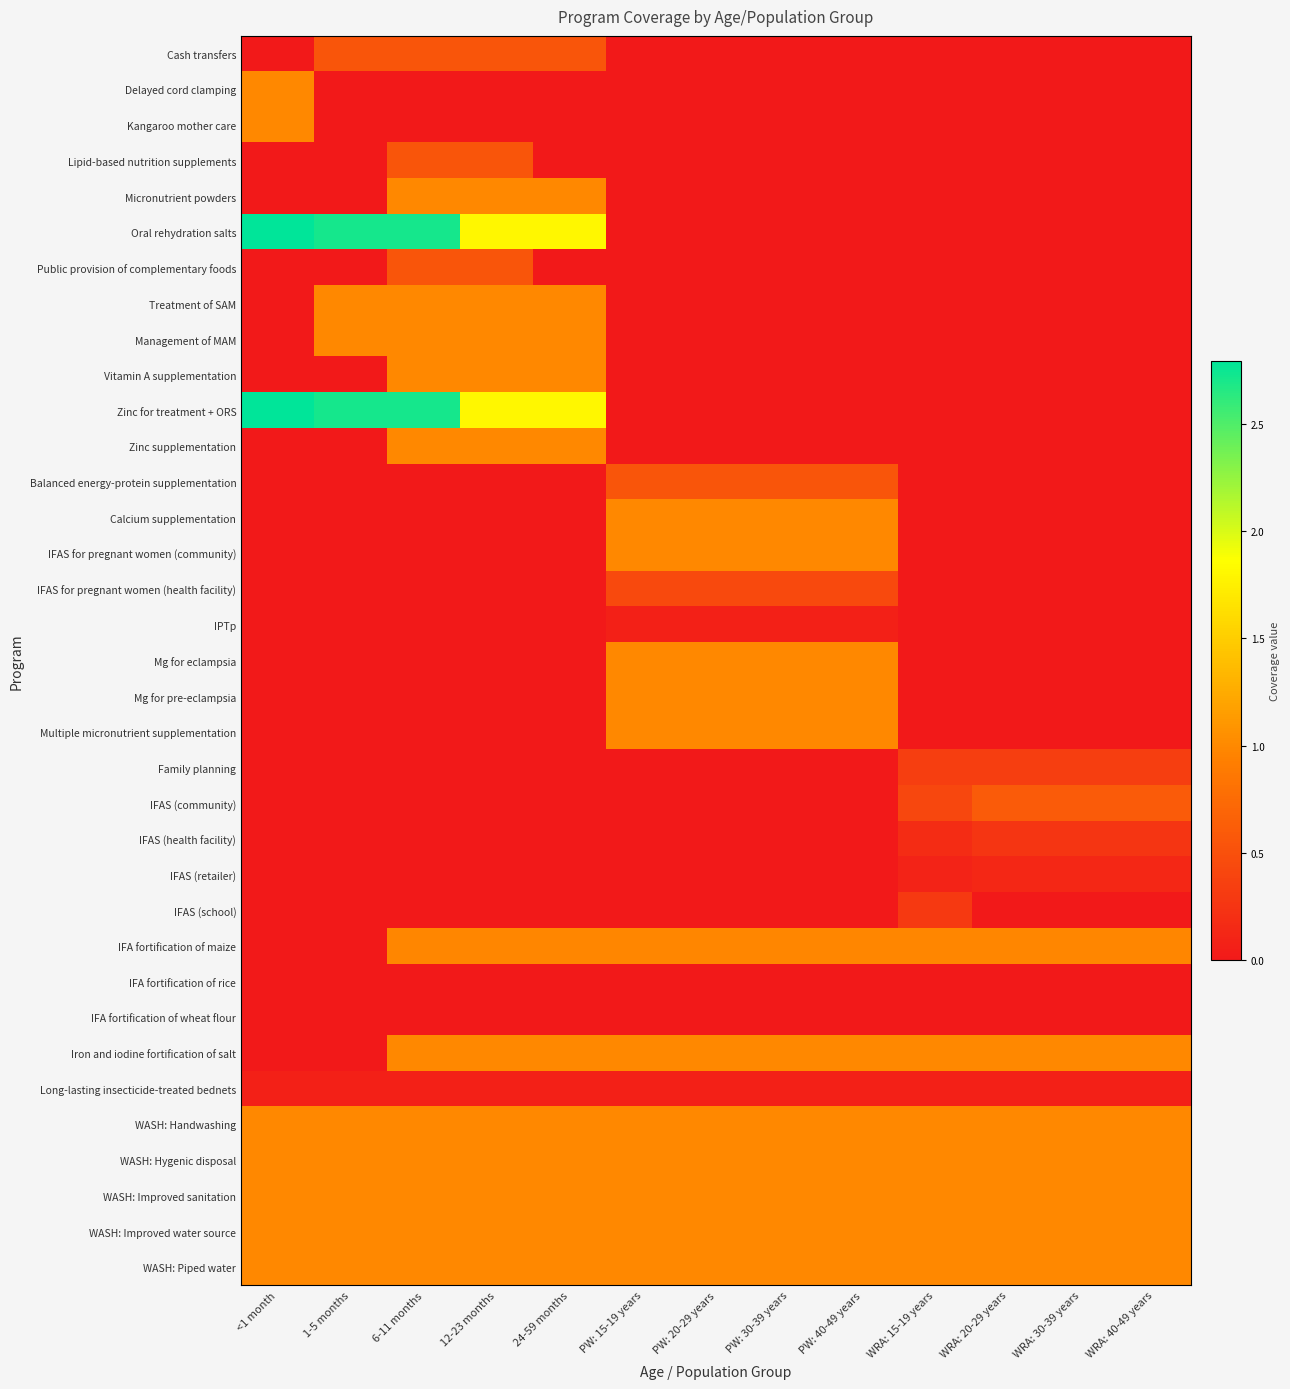

At 6-11 months, list the series in order from largest to smallest.

Oral rehydration salts, Zinc for treatment + ORS, Micronutrient powders, Treatment of SAM, Management of MAM, Vitamin A supplementation, Zinc supplementation, Iron and iodine fortification of salt, WASH: Handwashing, WASH: Hygenic disposal, WASH: Improved sanitation, WASH: Improved water source, WASH: Piped water, IFA fortification of maize, Cash transfers, Lipid-based nutrition supplements, Public provision of complementary foods, Long-lasting insecticide-treated bednets, IFA fortification of rice, IFA fortification of wheat flour, Delayed cord clamping, Kangaroo mother care, Balanced energy-protein supplementation, Calcium supplementation, IFAS for pregnant women (community), IFAS for pregnant women (health facility), IPTp, Mg for eclampsia, Mg for pre-eclampsia, Multiple micronutrient supplementation, Family planning, IFAS (community), IFAS (health facility), IFAS (retailer), IFAS (school)